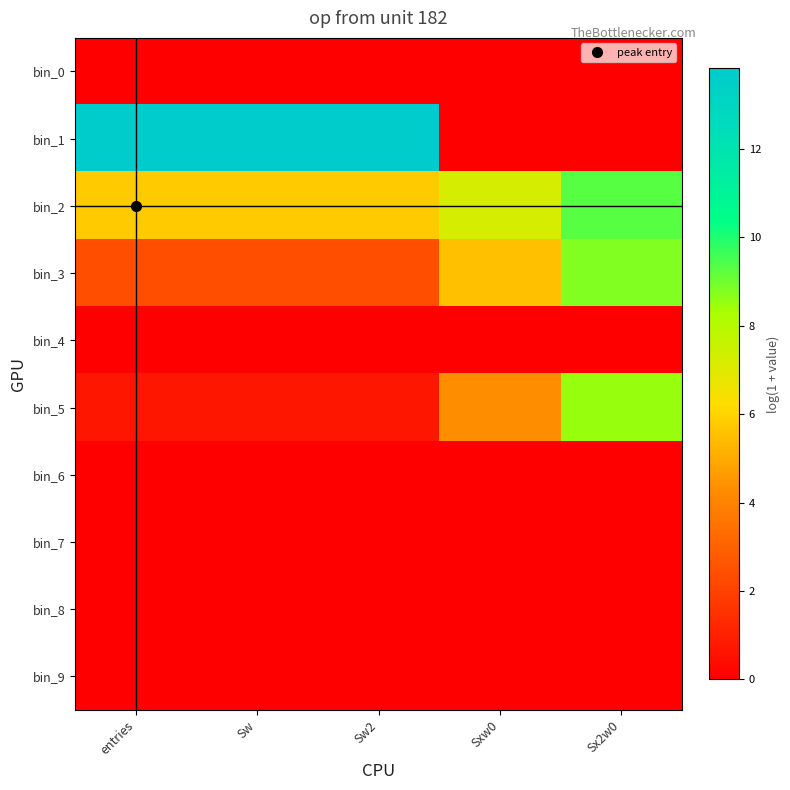

Between Sw2 and Sw, which is larger?

Sw2